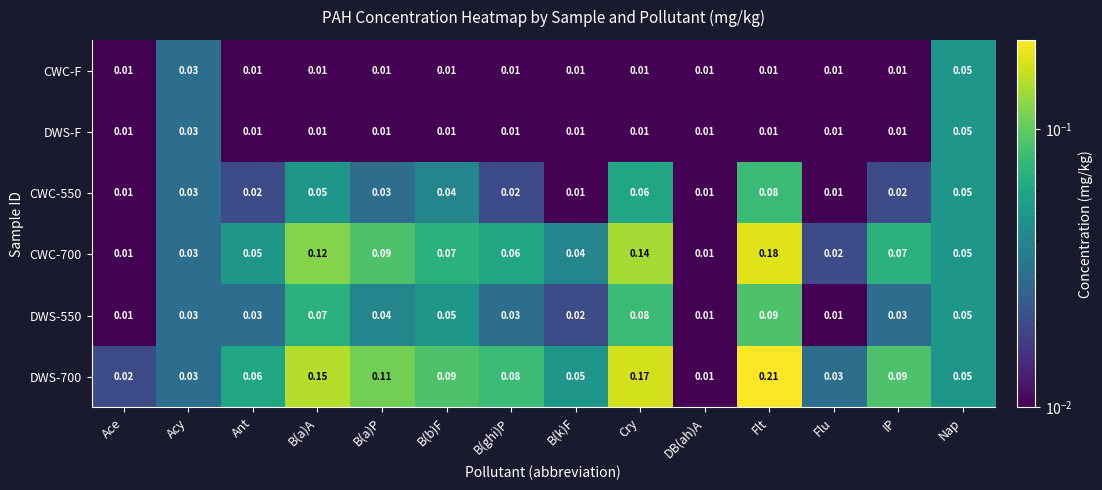

At which category is the sum across all series the highest?

Flt